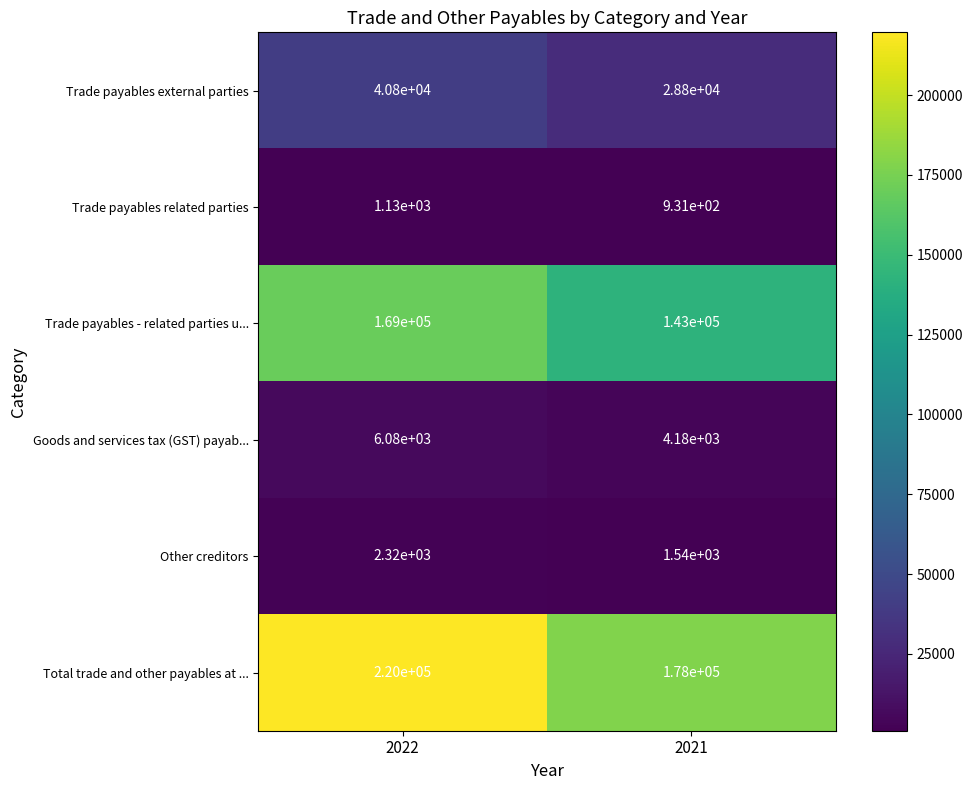

What is the maximum value shown in the chart?

220000